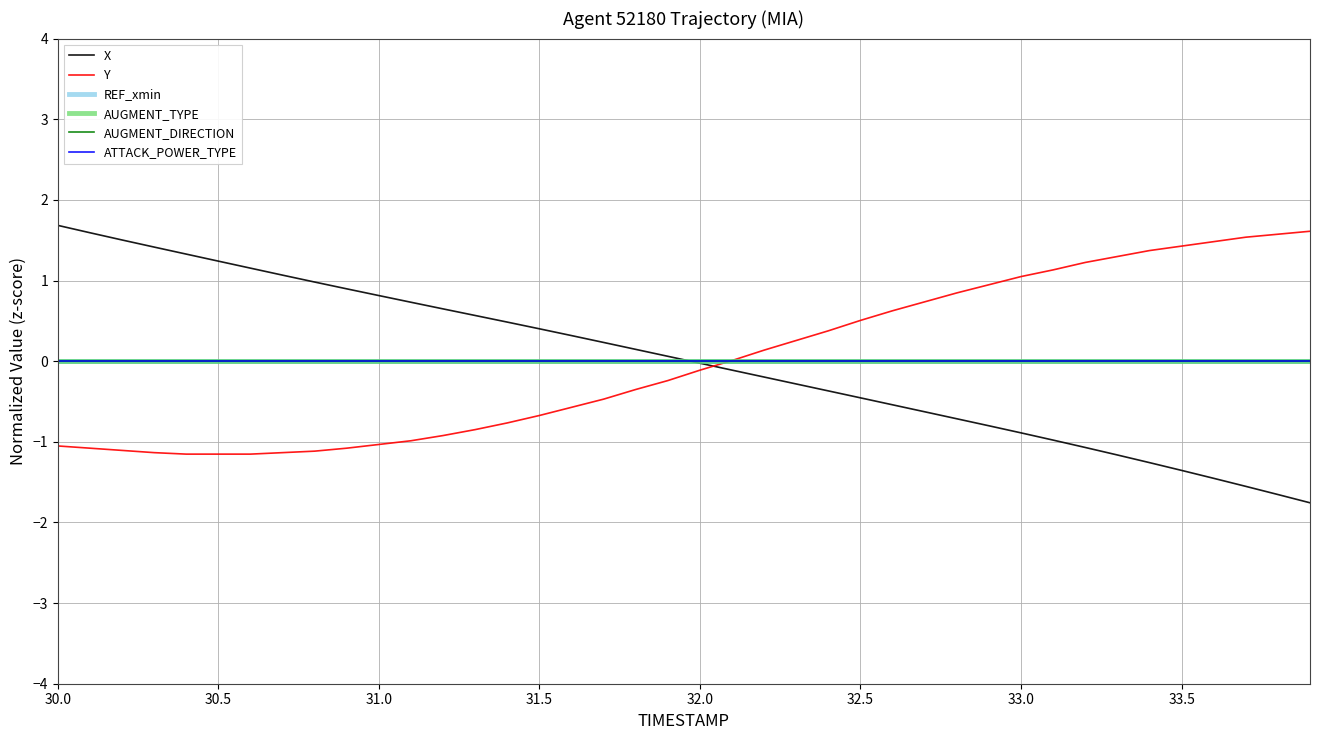

List the series in order of their peak value, highest first.

X, Y, REF_xmin, AUGMENT_TYPE, AUGMENT_DIRECTION, ATTACK_POWER_TYPE